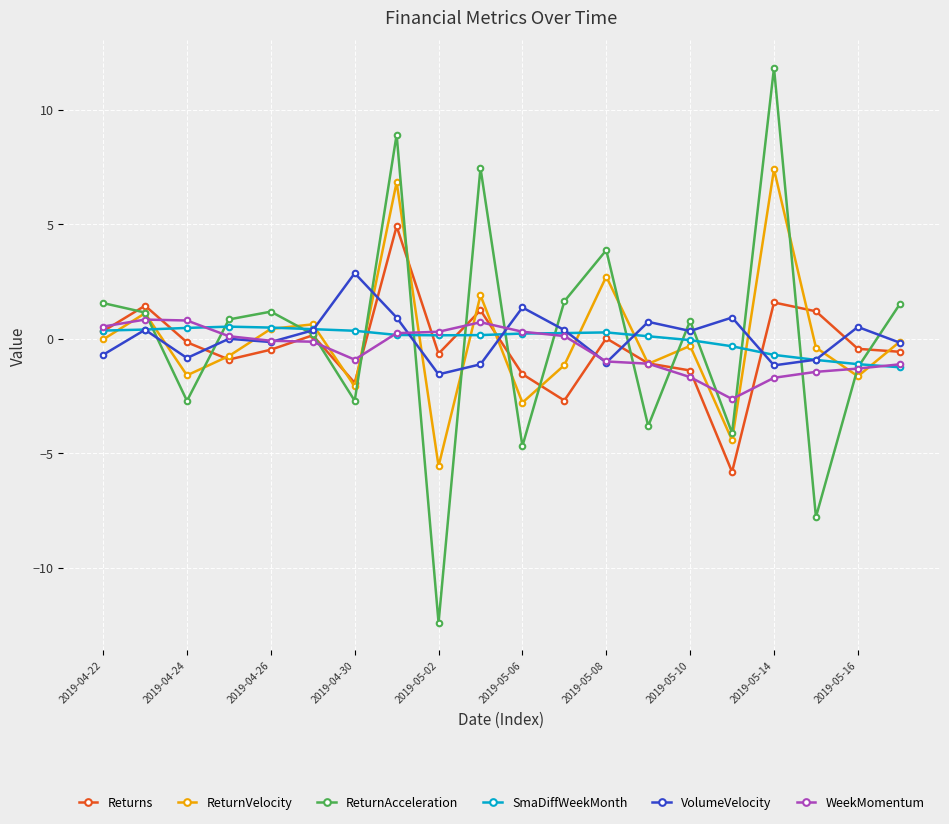

In Returns, how many points are lower than both neighbors (excluding endpoints)?

5